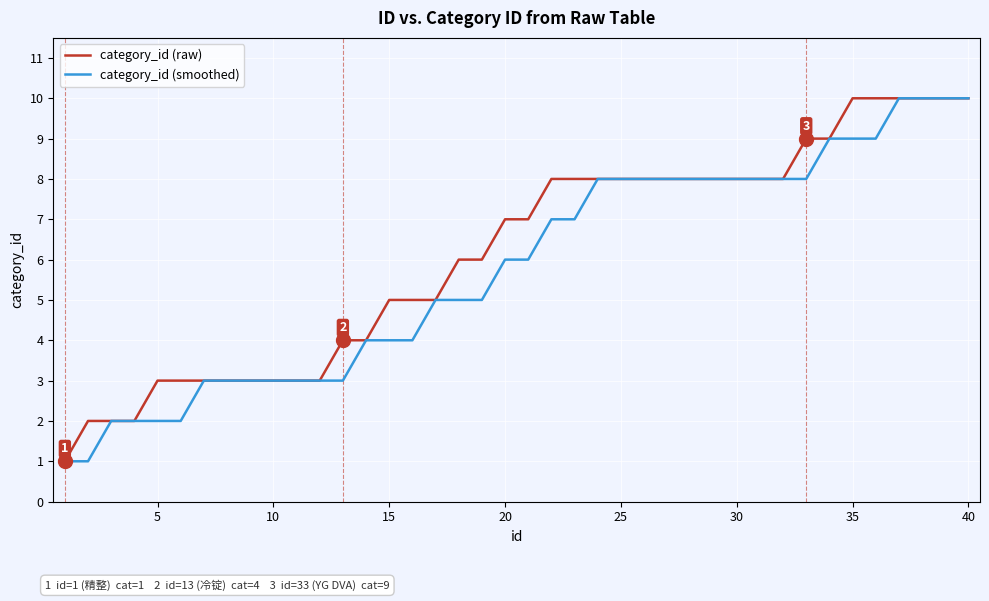

What is the highest value of the category_id (raw) series?

10